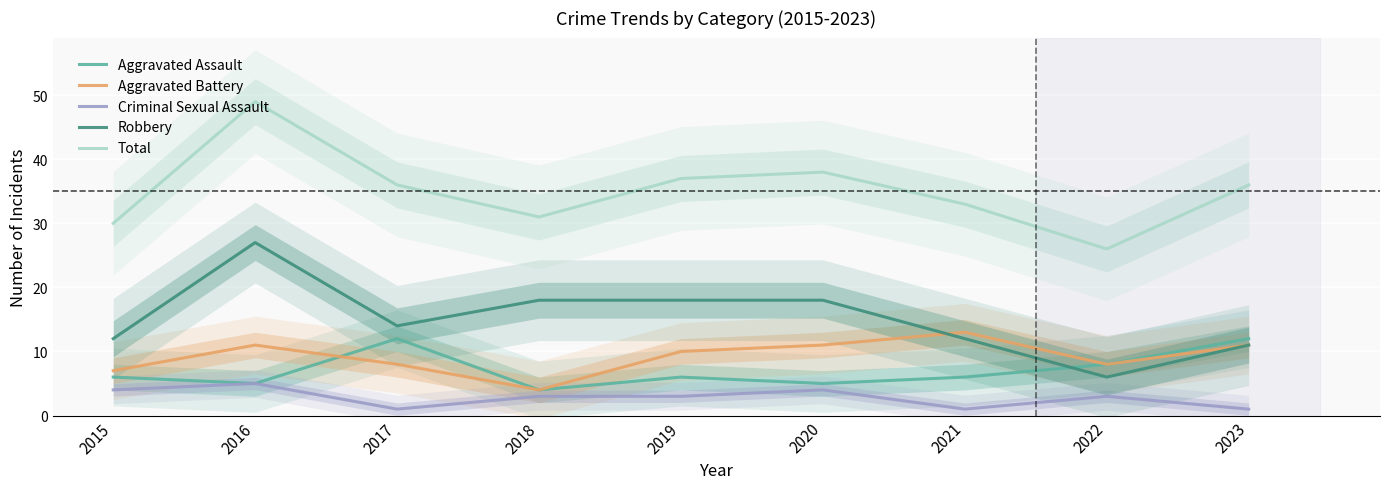

True or false: Robbery has more than 2 interior local peaks.

False